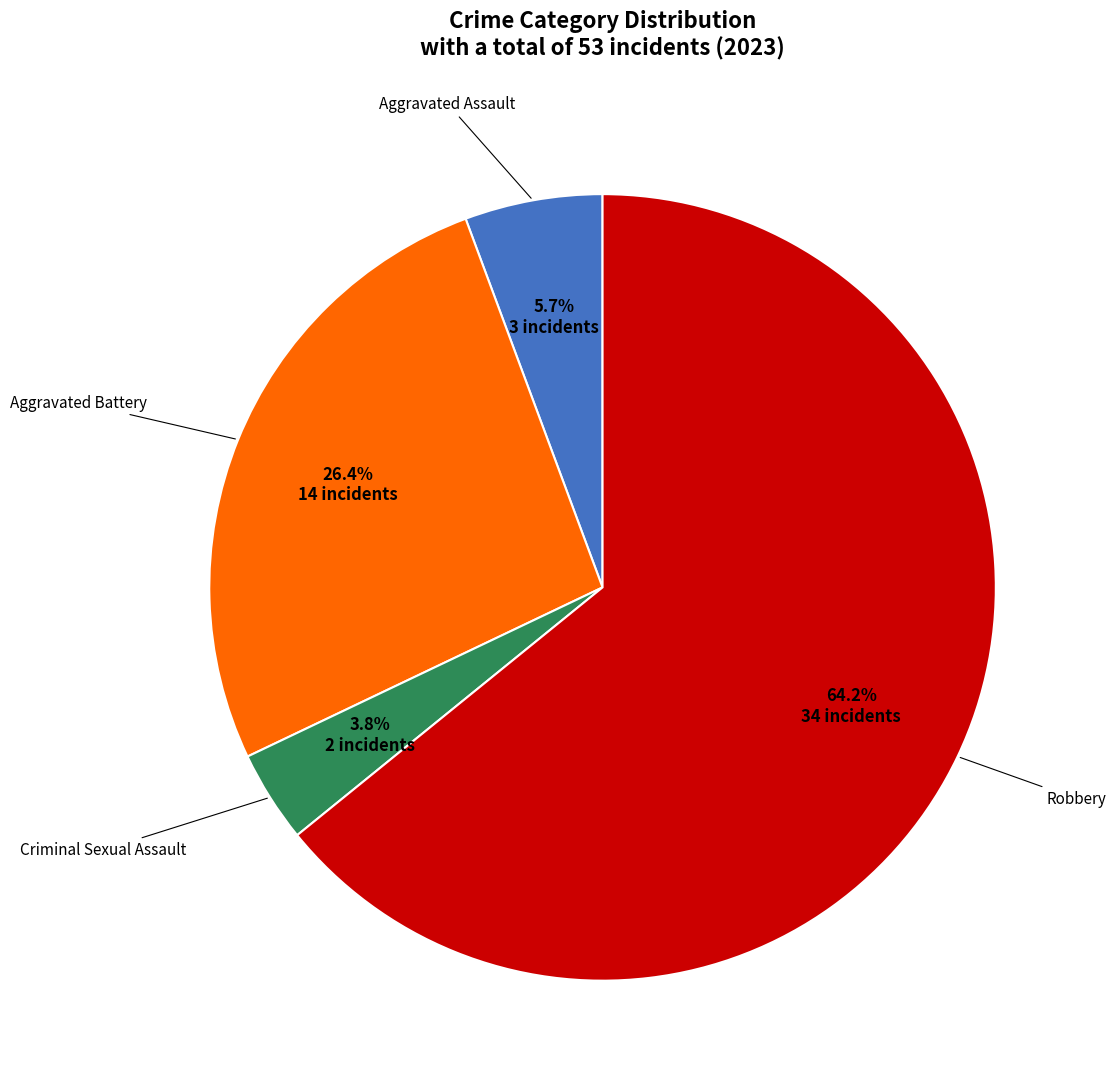

Is there any slice that represents more than half of the pie?

Yes